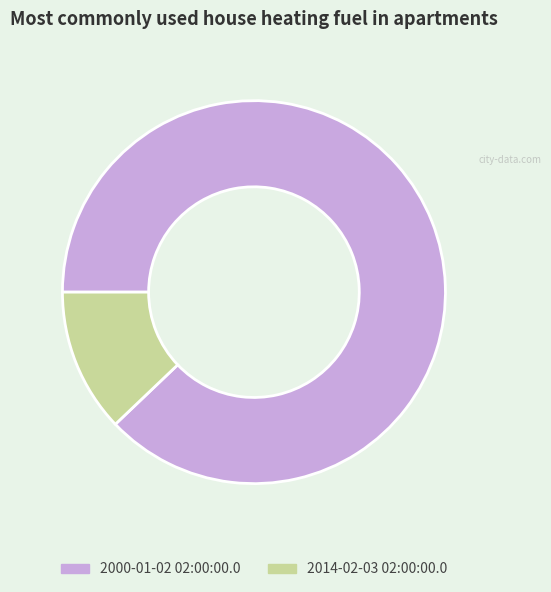

Approximately how many times larger is the value at 2000-01-02 02:00:00.0 compared to 2014-02-03 02:00:00.0?

7.3